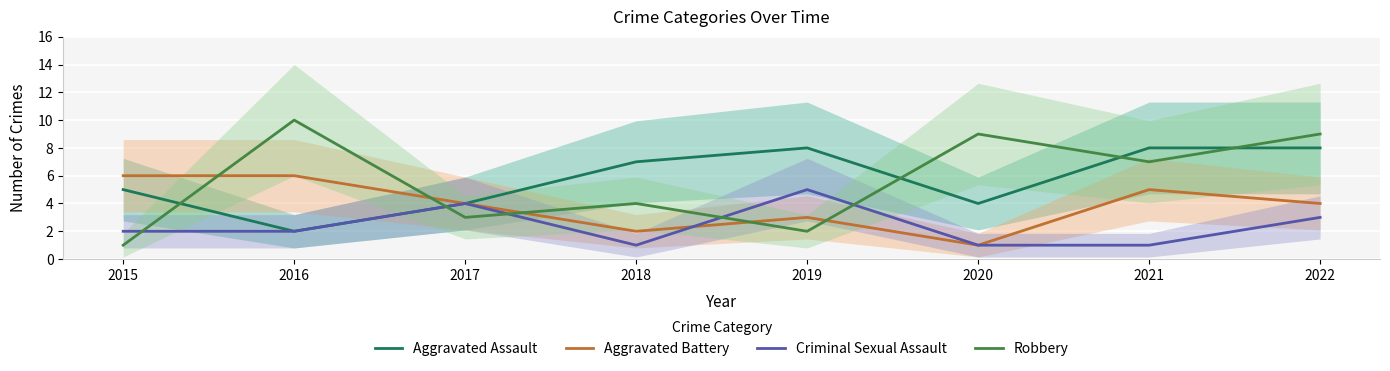

How many lines are shown in the chart?

4